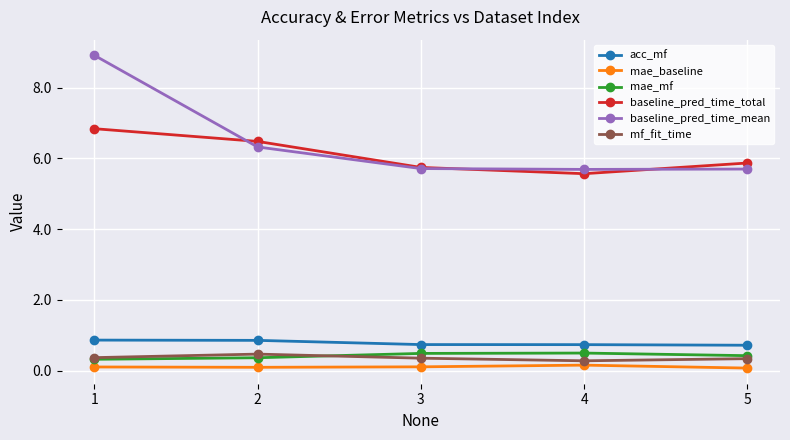

What is the sum of the acc_mf values at 1 and 4?

1.6